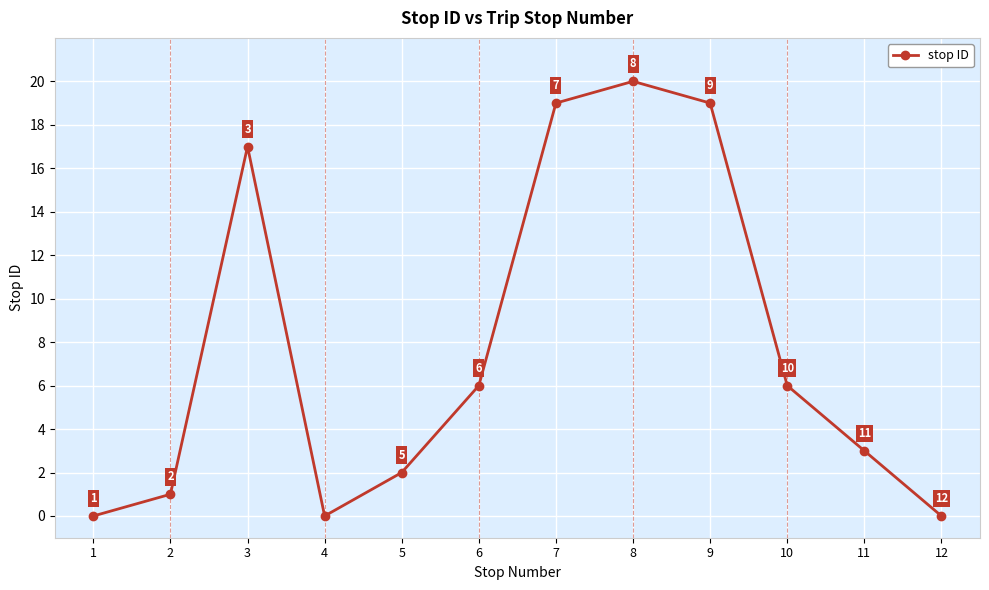

What is the difference between the maximum and second lowest values?

20